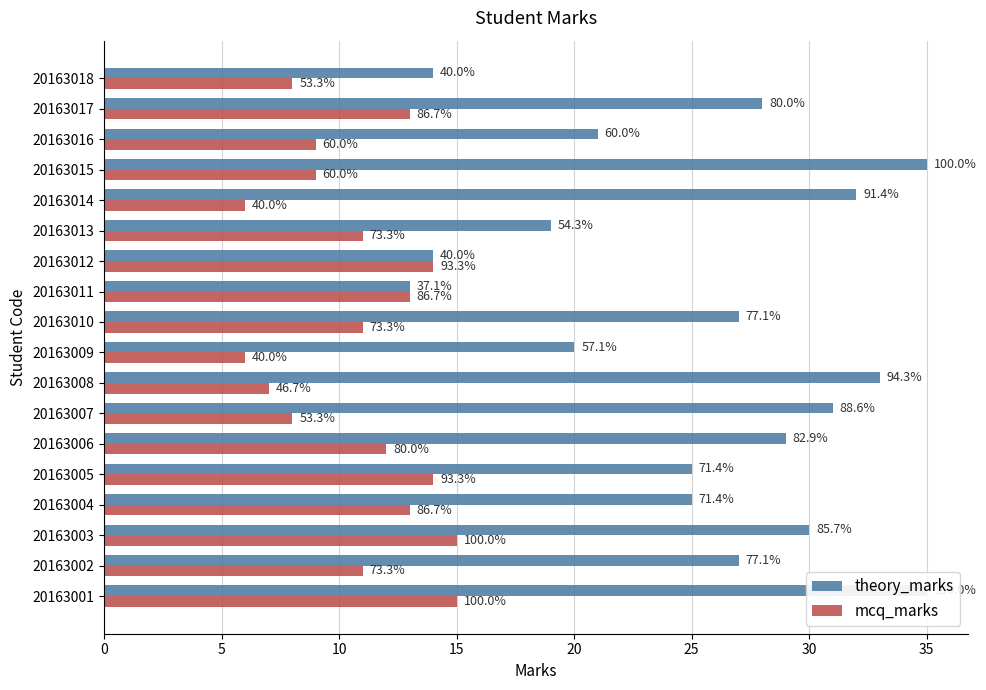

Reading left to right, transcribe all the data shown in this chart.

theory_marks: 35	27	30	25	25	29	31	33	20	27	13	14	19	32	35	21	28	14
mcq_marks: 15	11	15	13	14	12	8	7	6	11	13	14	11	6	9	9	13	8